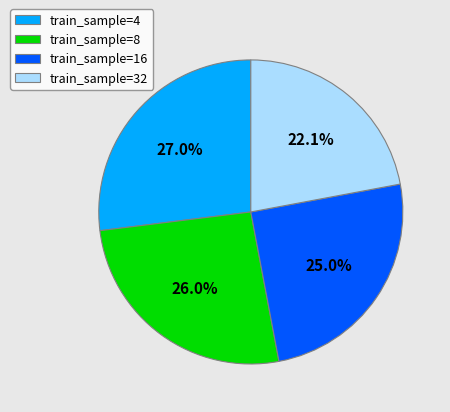

Rank the categories by value from highest to lowest.

train_sample=4, train_sample=8, train_sample=16, train_sample=32